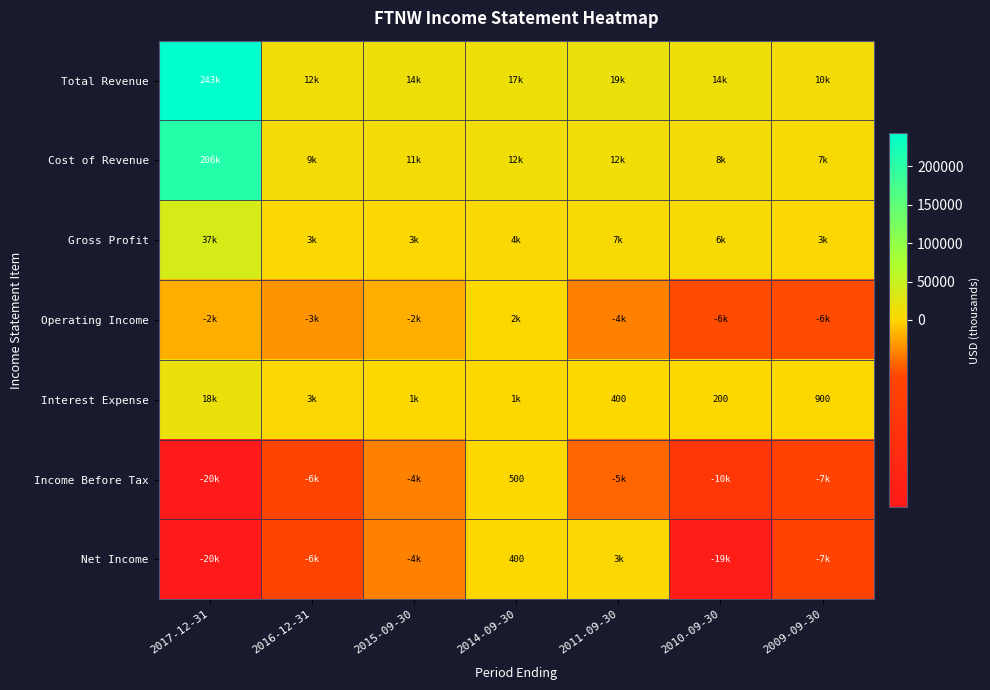

True or false: Interest Expense has a value of 400 at 2011-09-30.

True